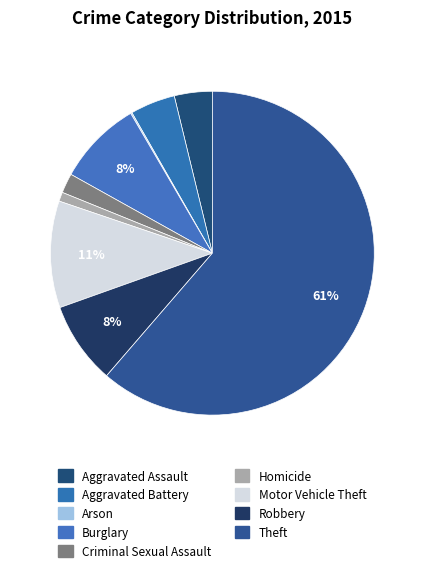

The Homicide slice represents 11% of the pie. True or false?

False